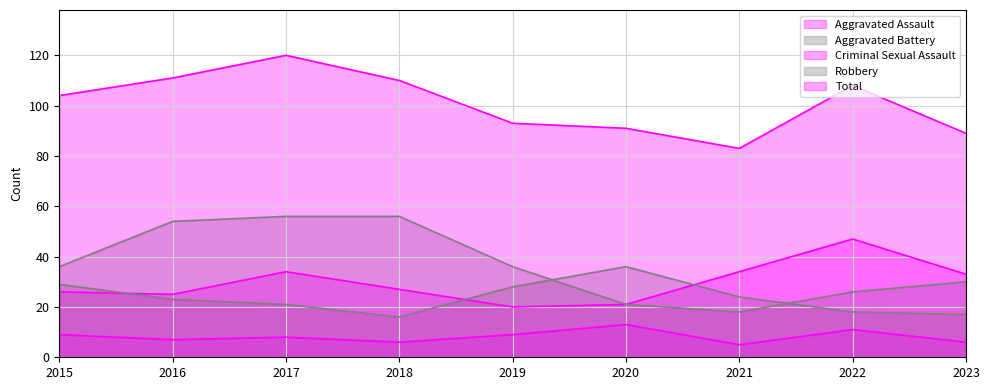

What is the difference between the second highest and second lowest values in the Aggravated Battery series?

12